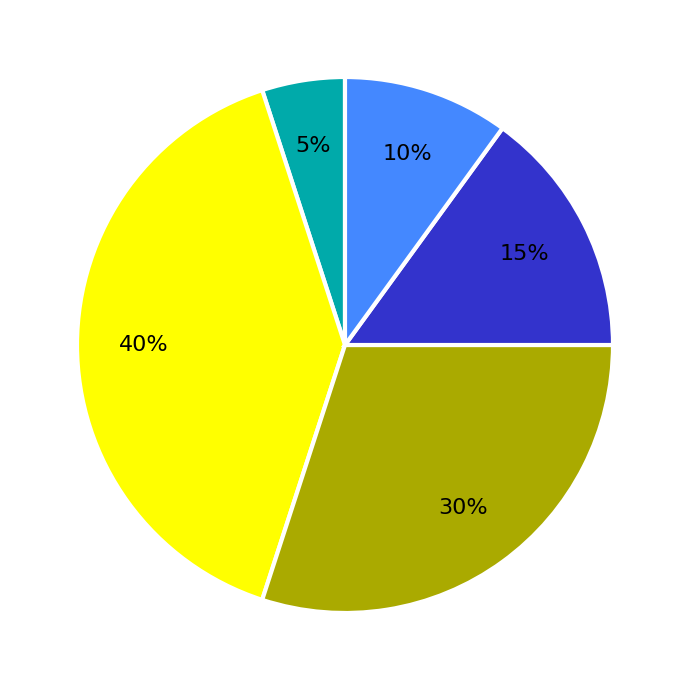

Is there a majority slice in this chart?

No